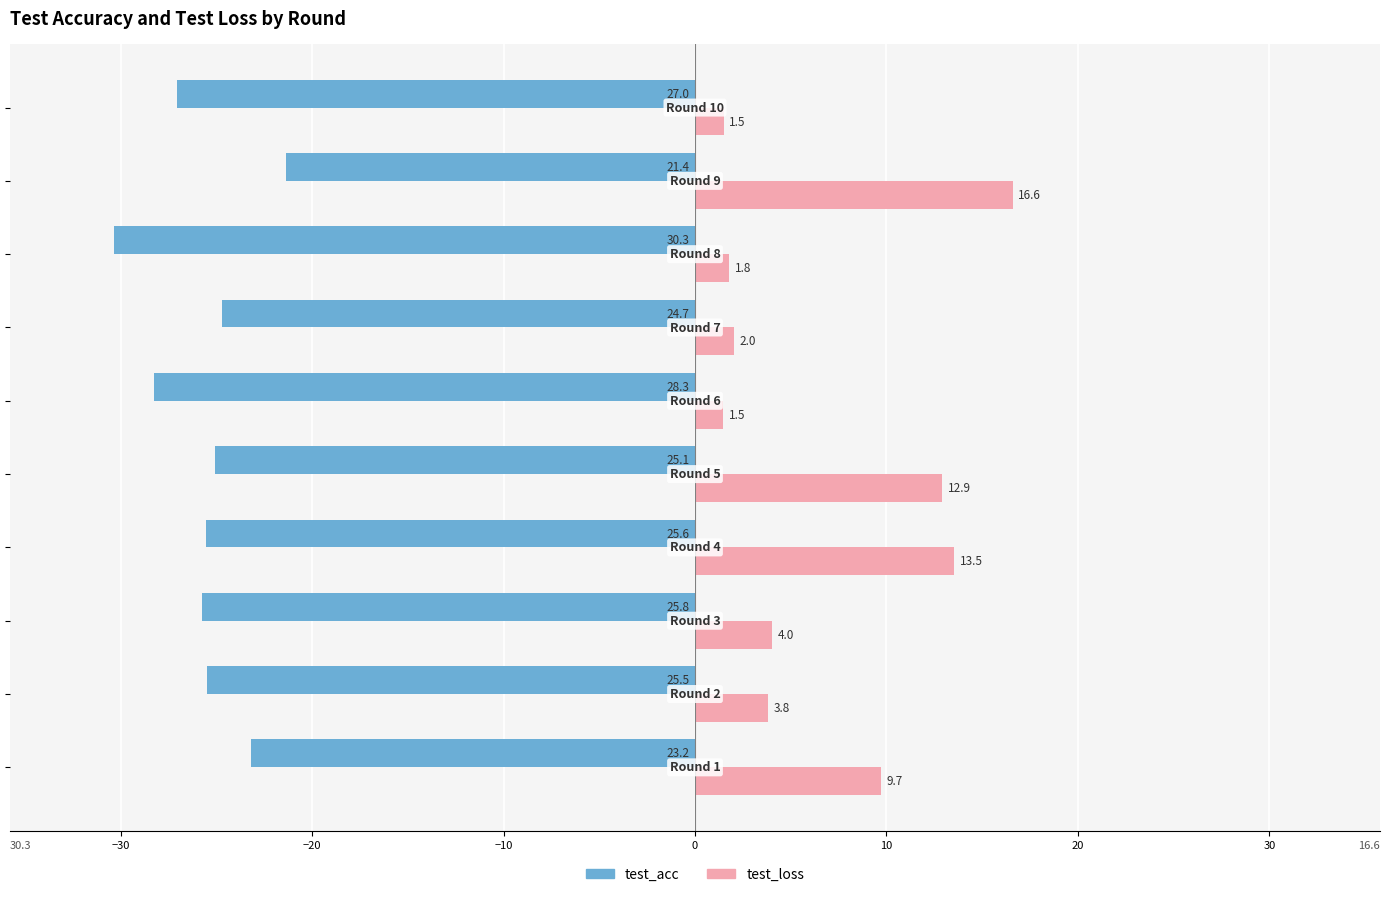

Which series has the largest total across all categories?

test_loss